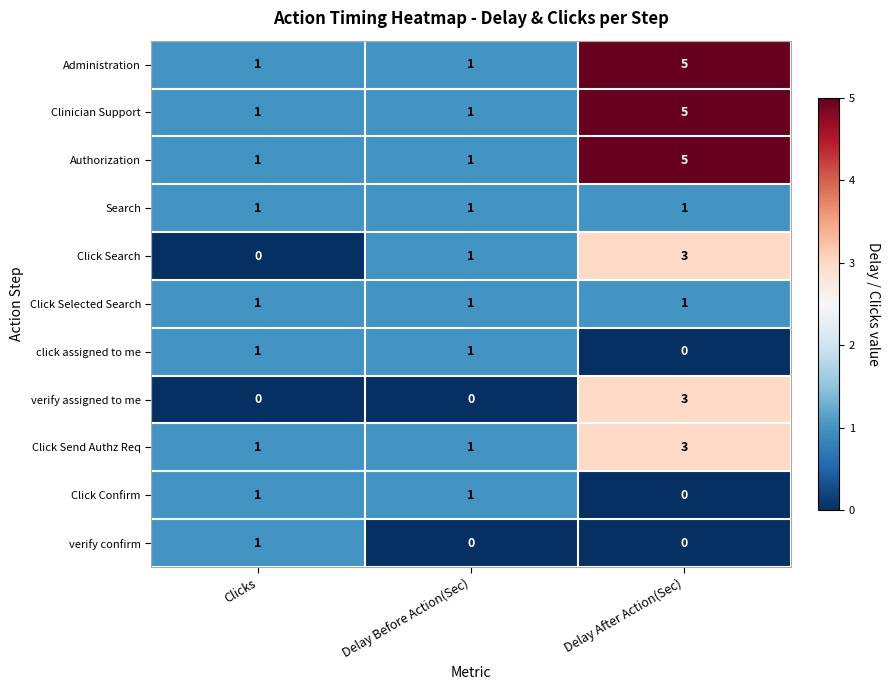

At which category is the sum across all series the highest?

Delay After Action(Sec)